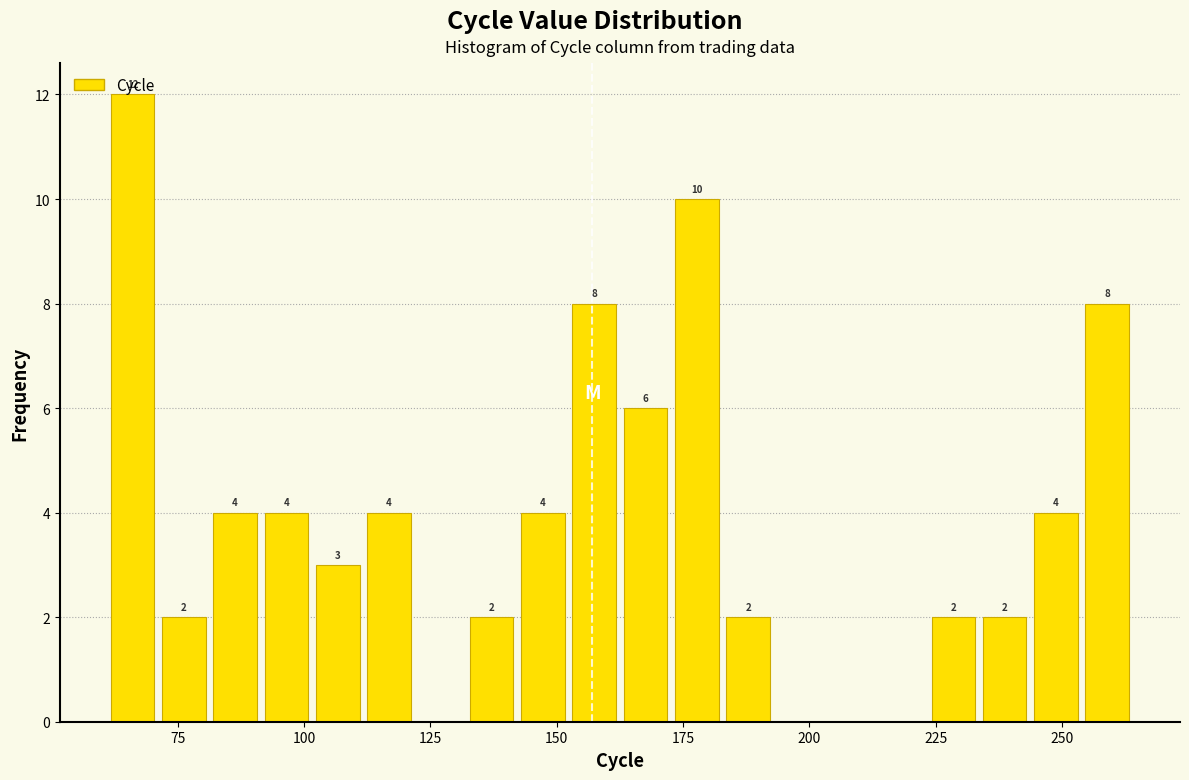

Around what value on the x-axis is the tallest bar? Give the approximate position of its centre, as read against the axis.

65